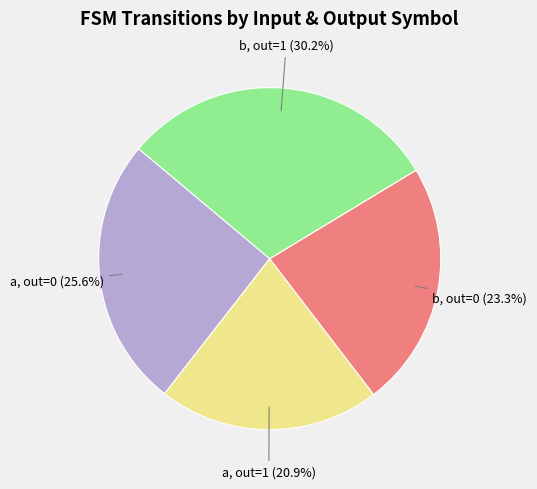

To the nearest percent, what is the difference between the largest and smallest slice percentages?

9%